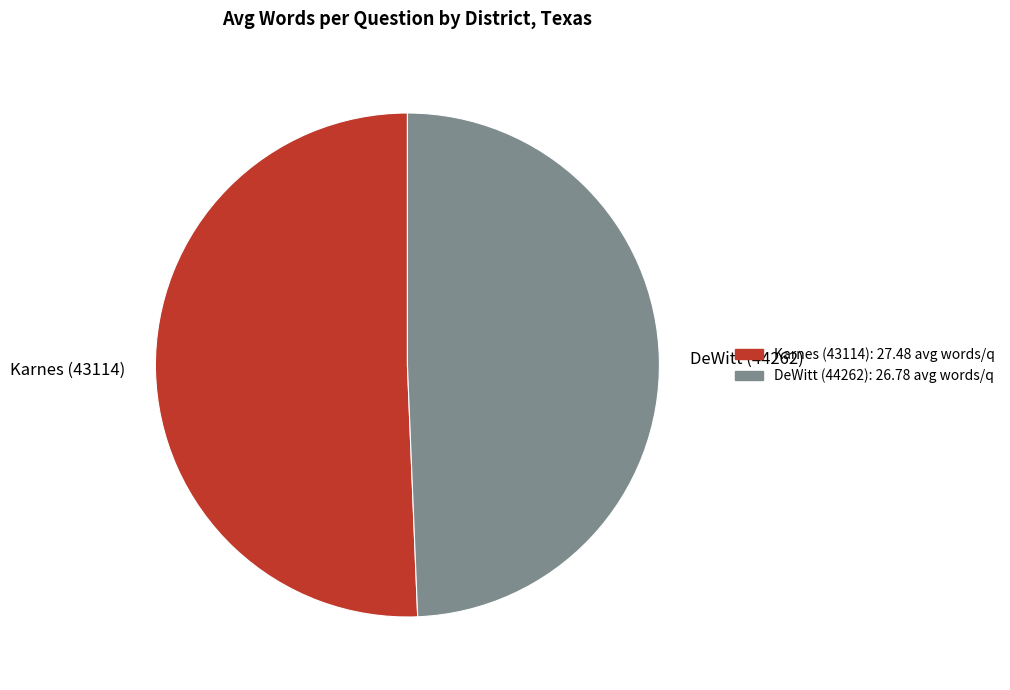

Do DeWitt (44262) and Karnes (43114) together represent more than half of the pie?

Yes